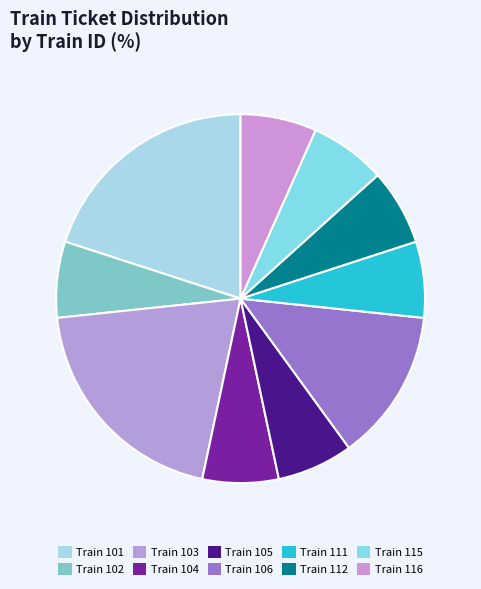

Rank the categories by value from highest to lowest.

101, 103, 106, 102, 104, 105, 111, 112, 115, 116